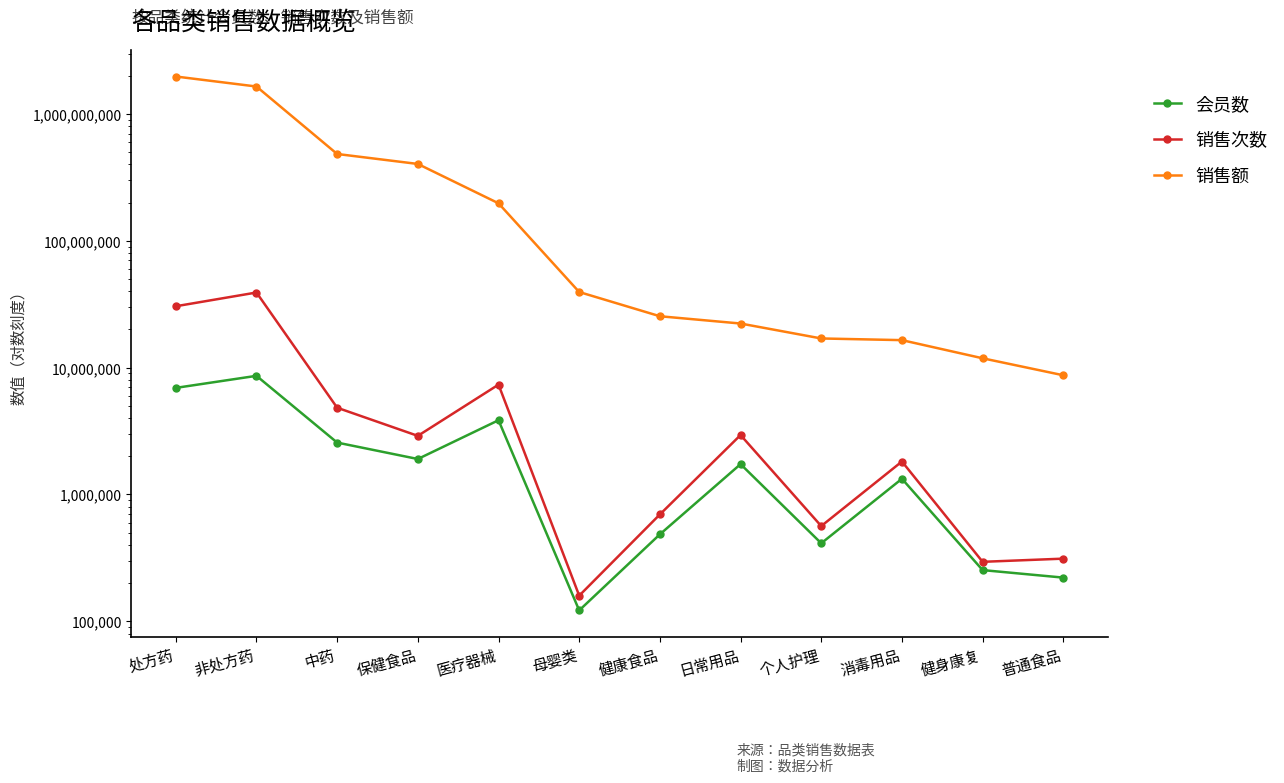

How many data points in 销售额 are above 39473428?

6